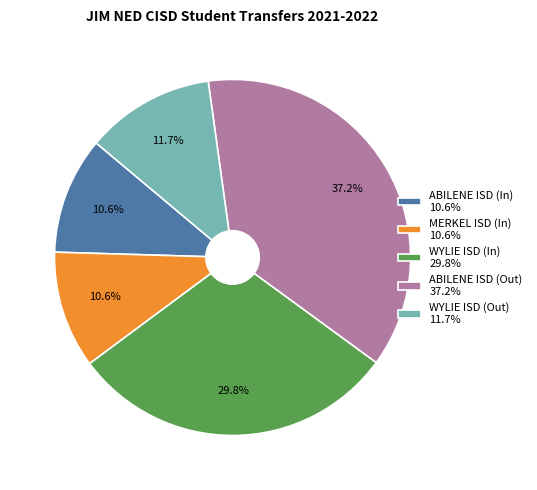

What is the total percentage of ABILENE ISD (In) 10.6% and WYLIE ISD (Out) 11.7%?

22.3%